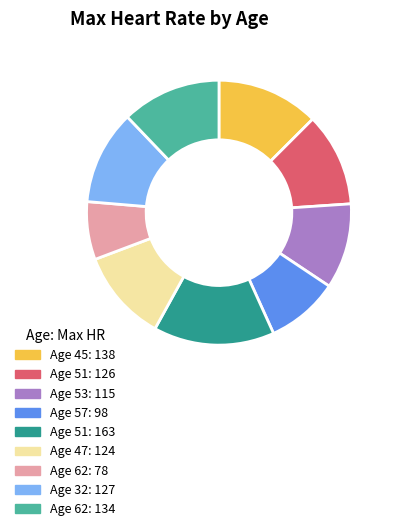

Is there a majority slice in this chart?

No